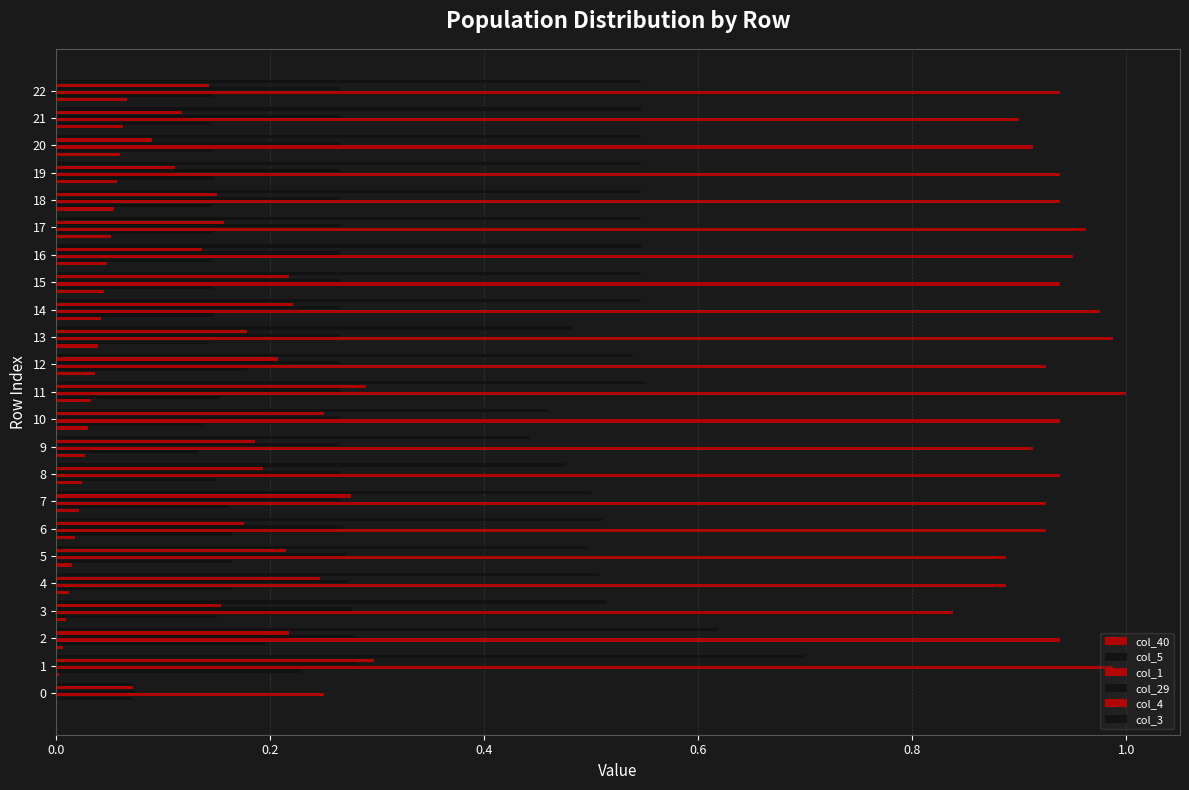

What position from the right is 18?

5